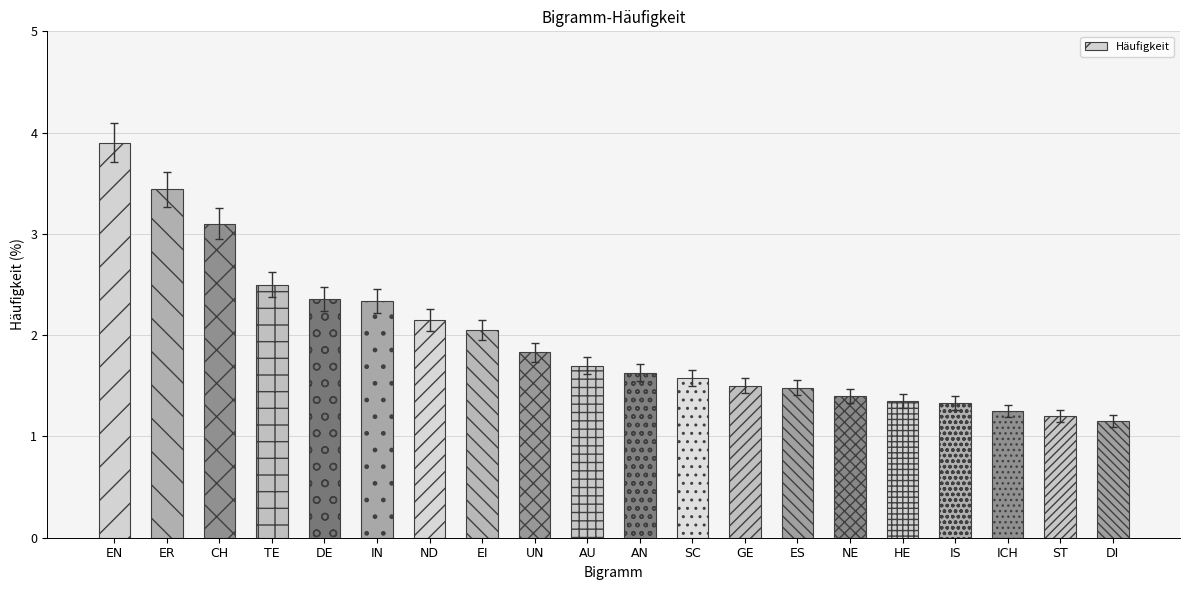

How many series are shown in this chart?

1